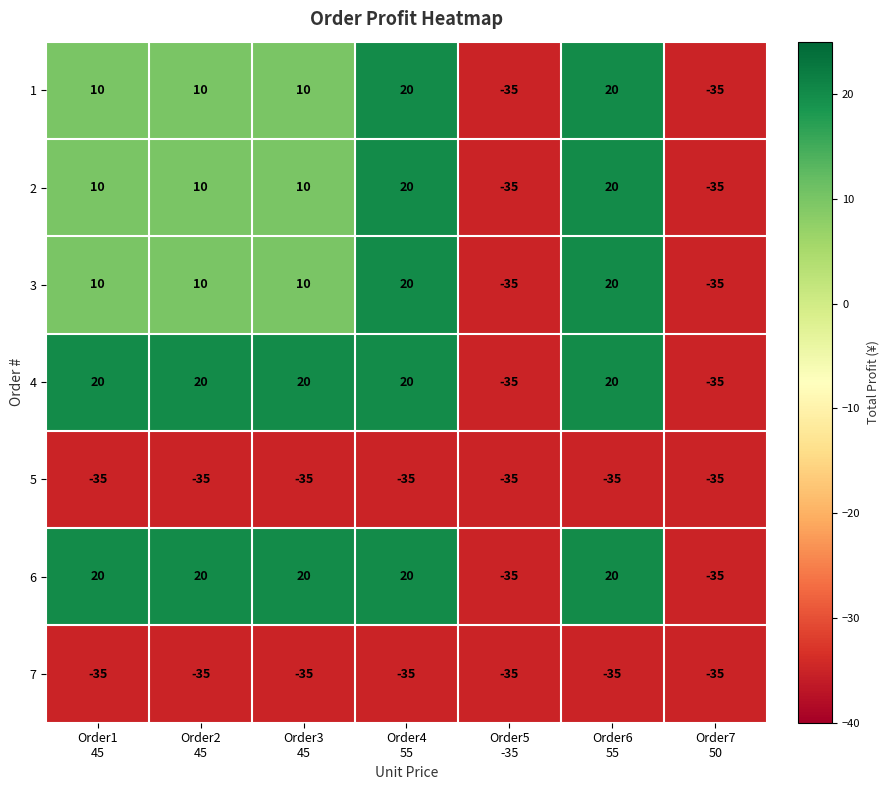

What is the highest value of the 6 series?

20